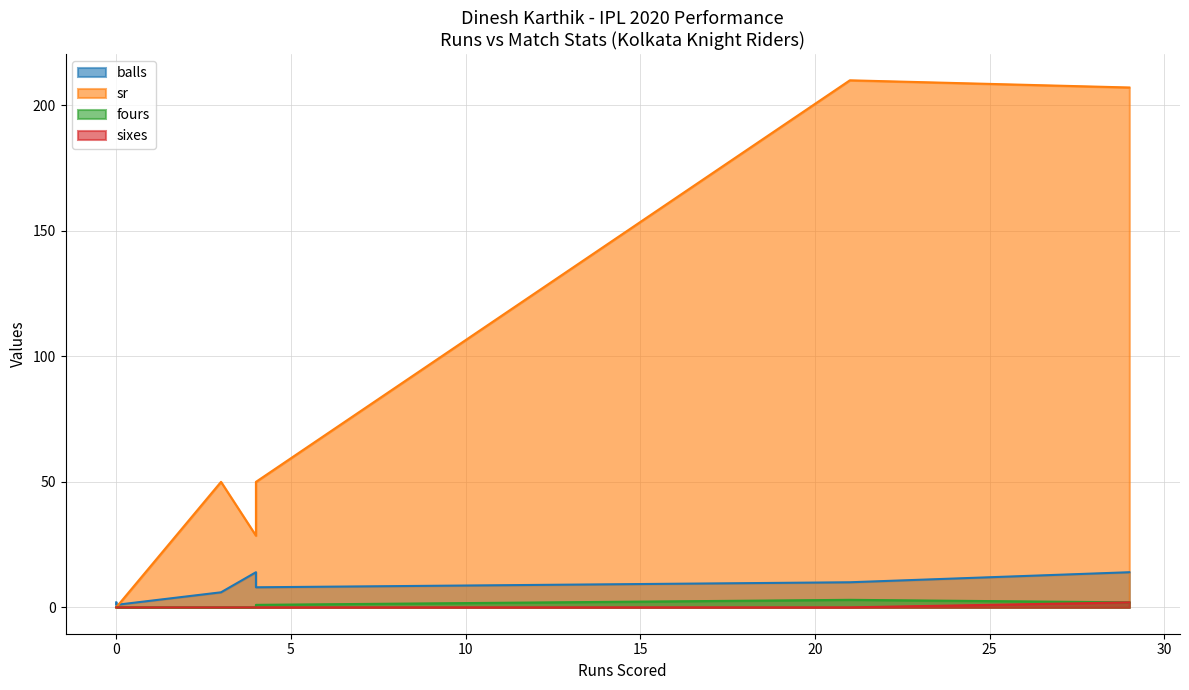

Rank the series by their maximum value, from highest to lowest.

sr, balls, fours, sixes